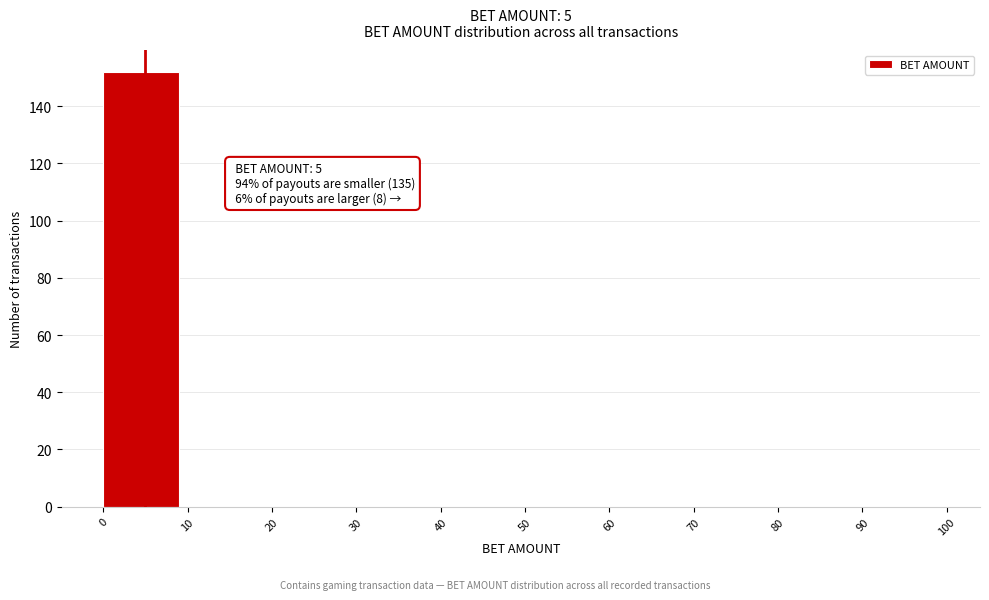

Over which range of the x-axis is the bar tallest?

0 to 10